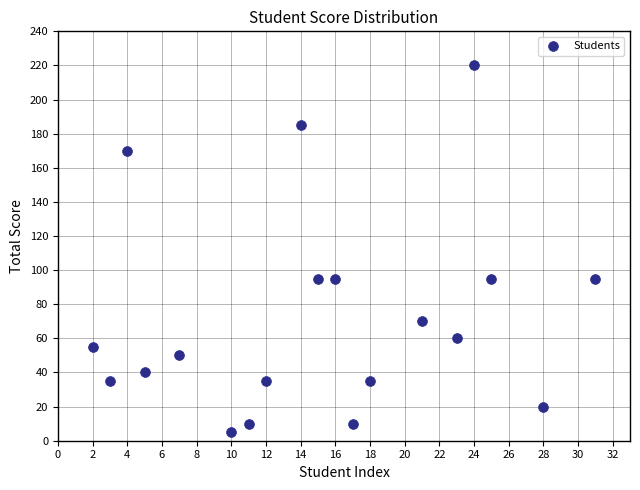

What is the range of X values (max minus min)?

29